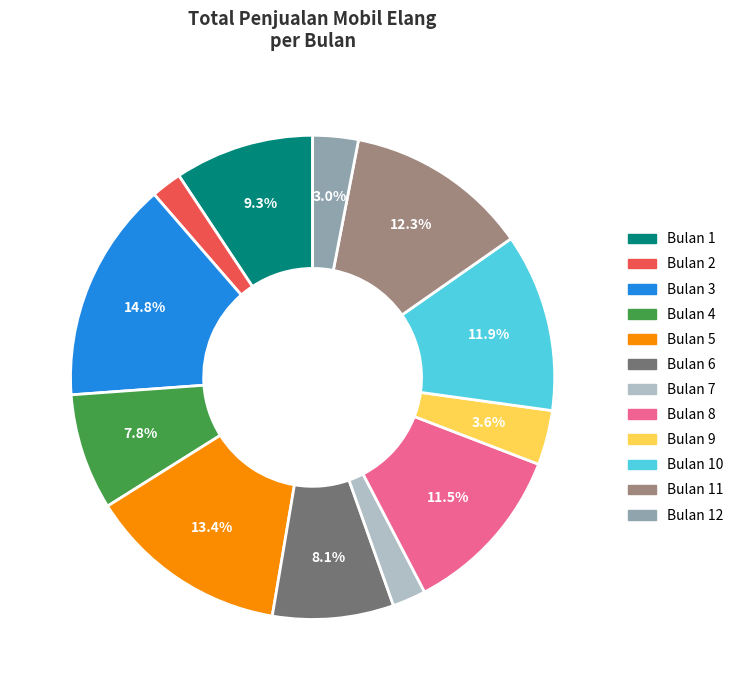

Is there a majority slice in this chart?

No